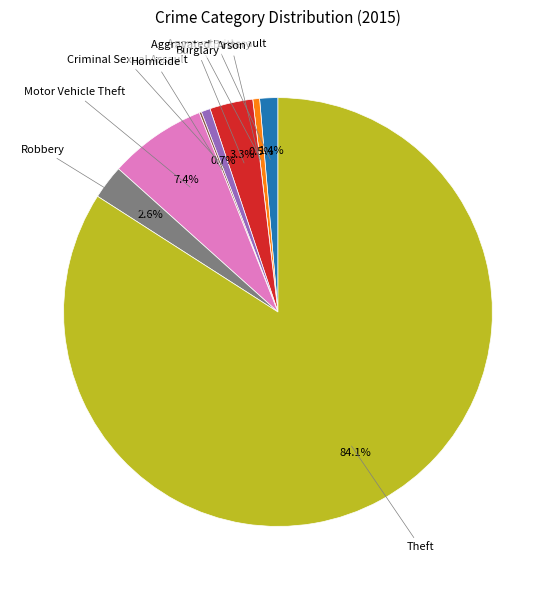

Is there any slice that represents more than half of the pie?

Yes